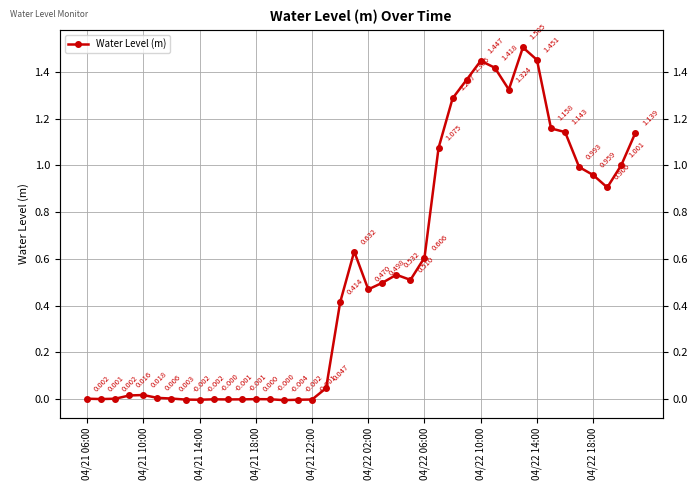

Rank the categories by value from highest to lowest.

31, 32, 28, 29, 27, 30, 26, 33, 34, 39, 25, 38, 35, 36, 37, 19, 24, 22, 23, 21, 20, 18, 17, 04/21 22:00, 04/21 18:00, 04/22 02:00, 04/22 06:00, 04/21 06:00, 04/21 14:00, 04/21 10:00, 12, 13, 04/22 18:00, 11, 10, 16, 04/22 10:00, 15, 04/22 14:00, 14